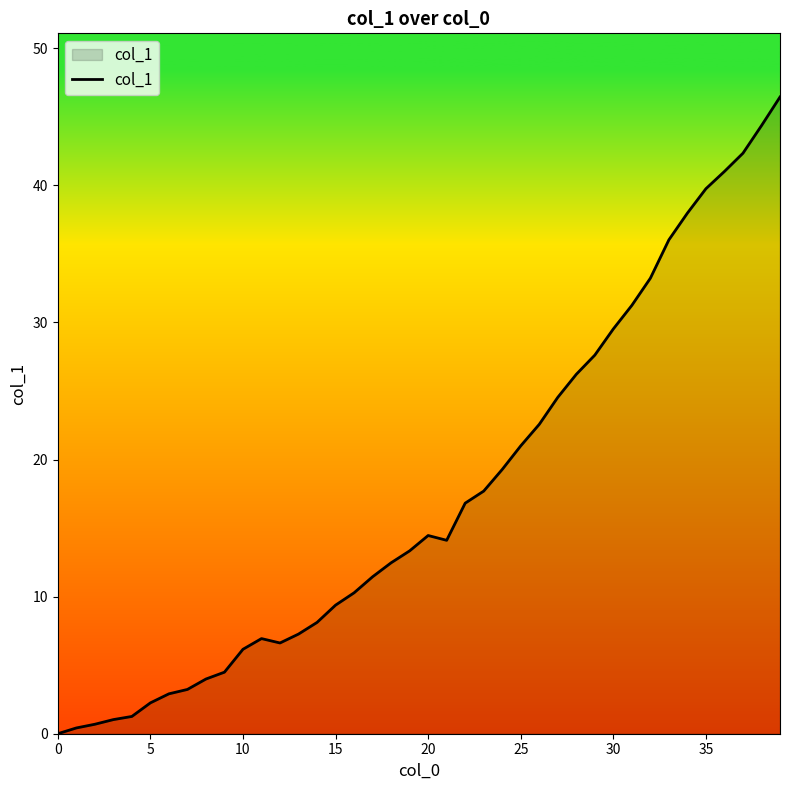

Is it true that the value at 0 is 30.6?

False